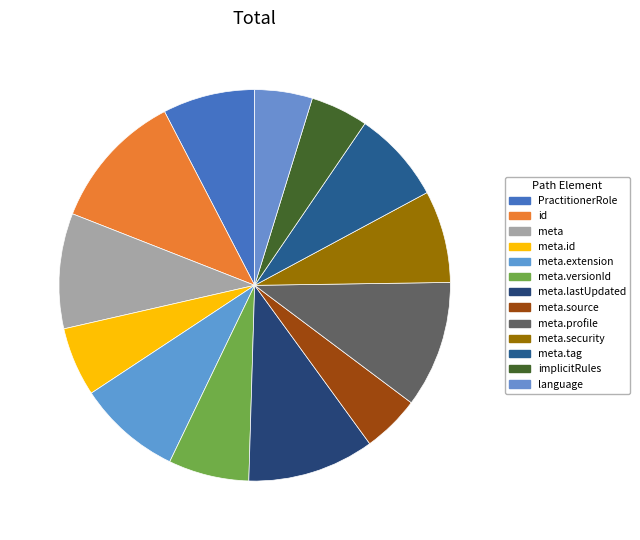

Count the number of slices in the pie.

13